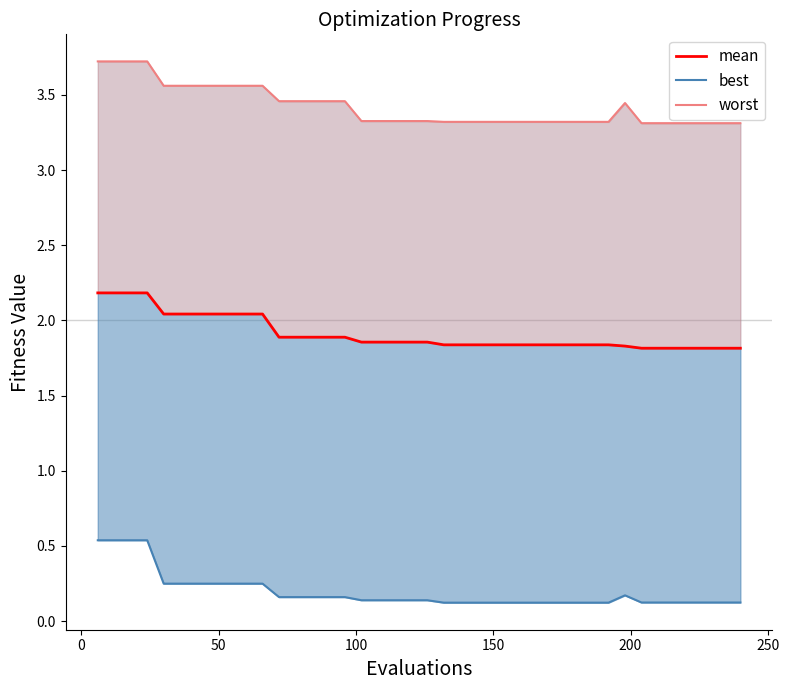

Which series has the largest range (max minus min)?

best